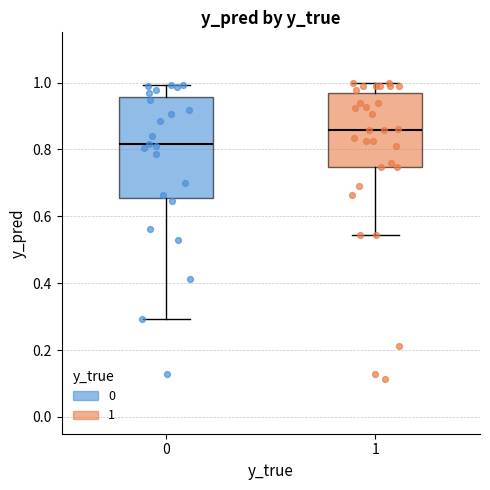

Comparing the boxes themselves (not the whiskers), which one is the tallest?

0